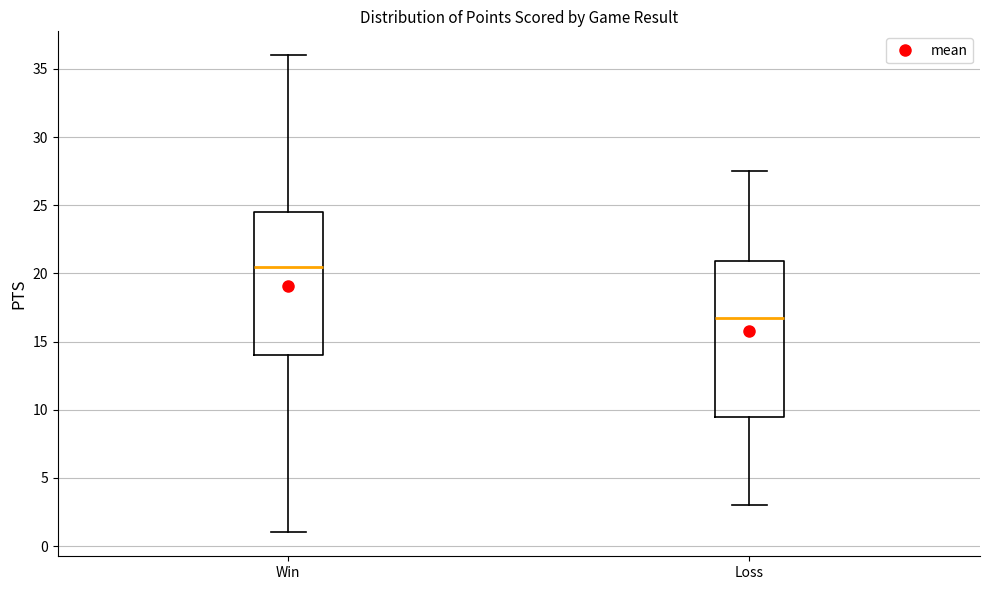

Which box has the highest median line?

Win